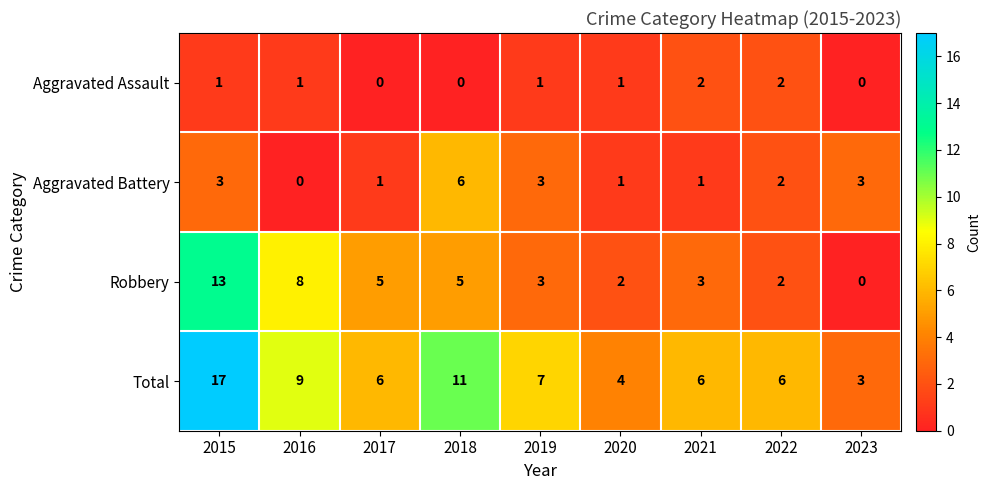

Read the Total value at 2018, to the nearest 5.

10